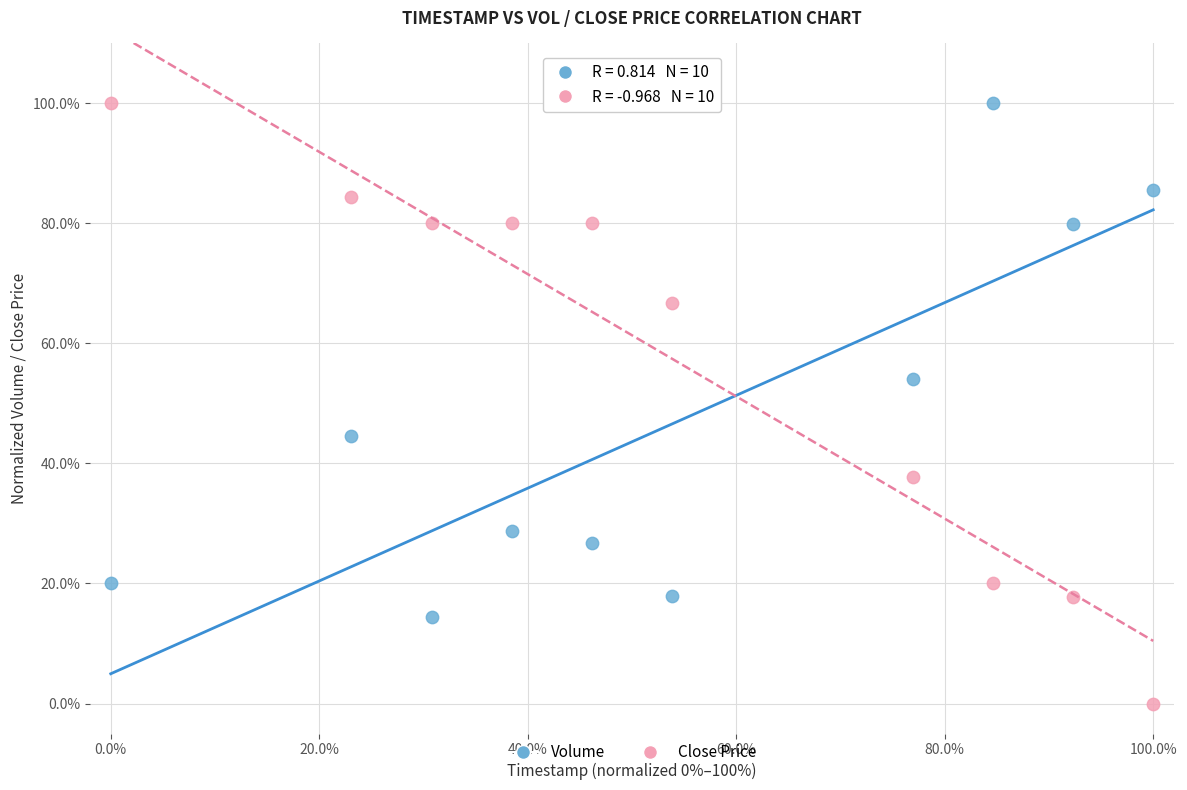

What are all the series names shown in the legend?

Volume, Close Price